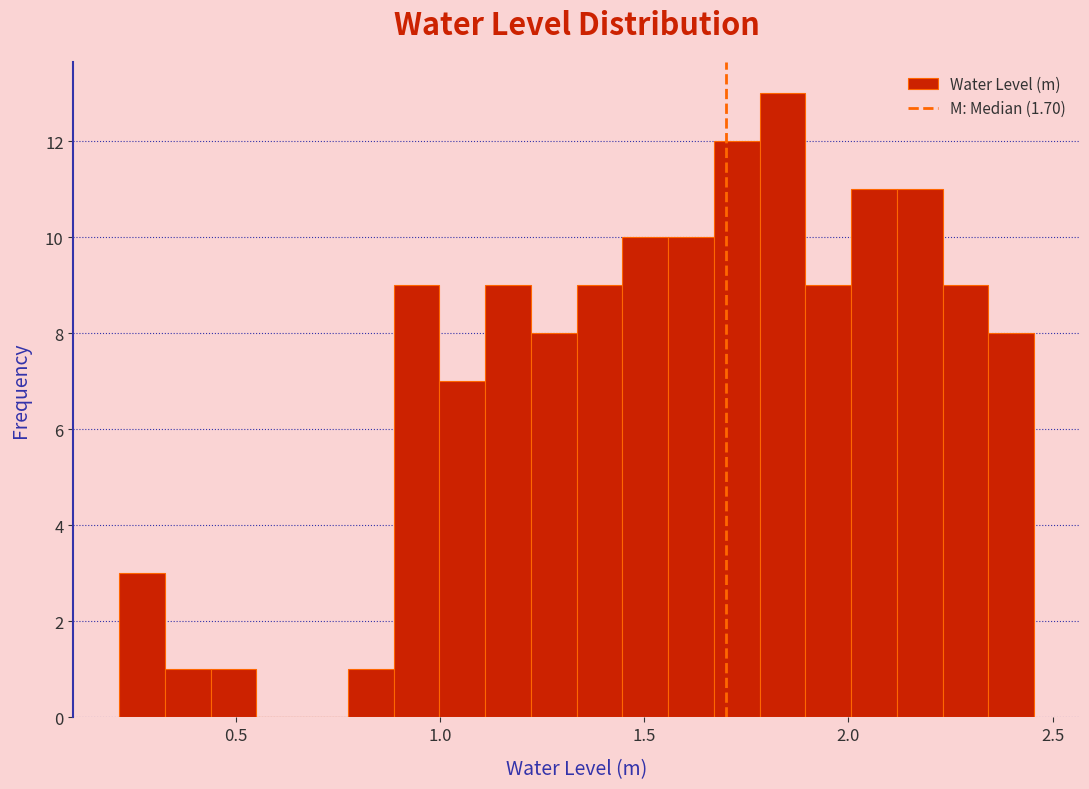

Around what value on the x-axis is the tallest bar? Give the approximate position of its centre, as read against the axis.

1.85